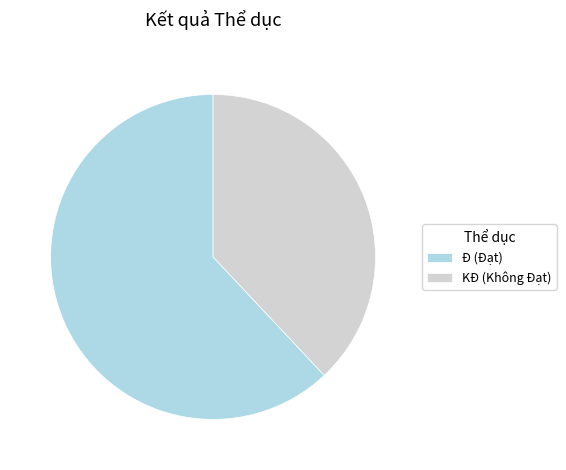

Is it true that KĐ is 51% of the pie?

False